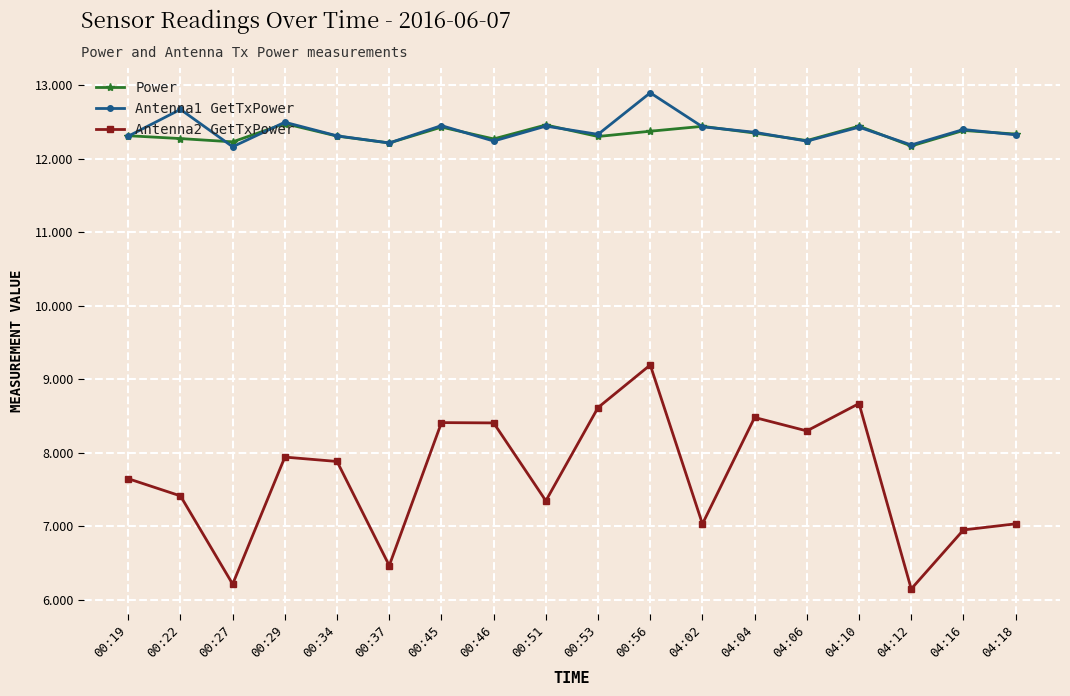

What is the value of the Antenna2 GetTxPower point at the 3rd from the left?

6.2